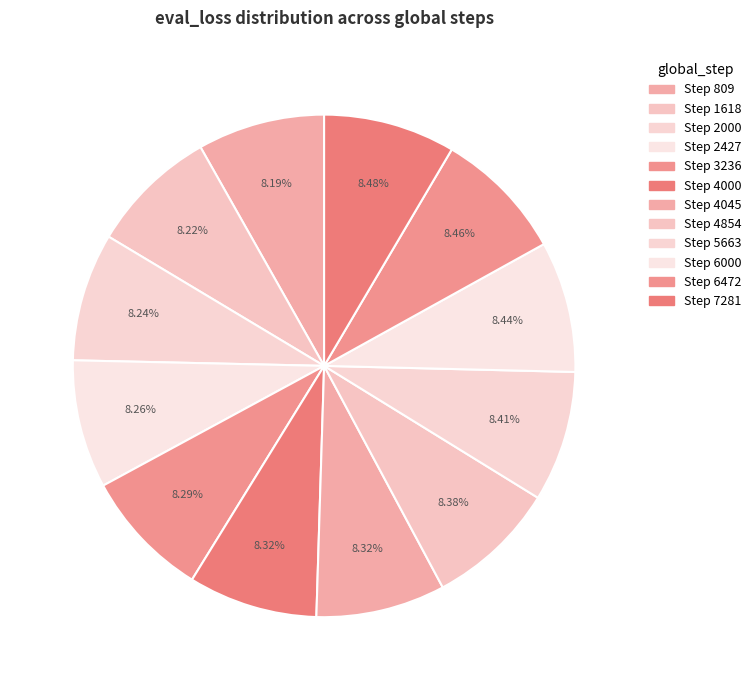

Count the number of slices in the pie.

12